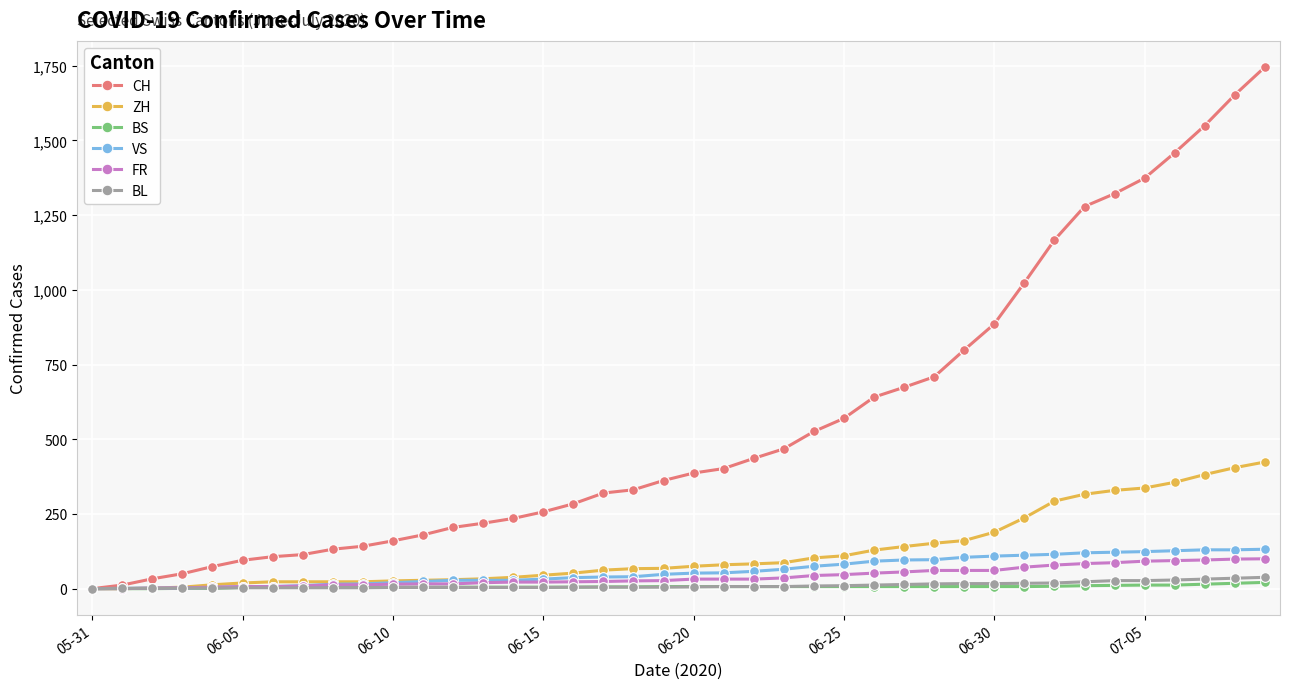

How many categories are shown in the chart?

40